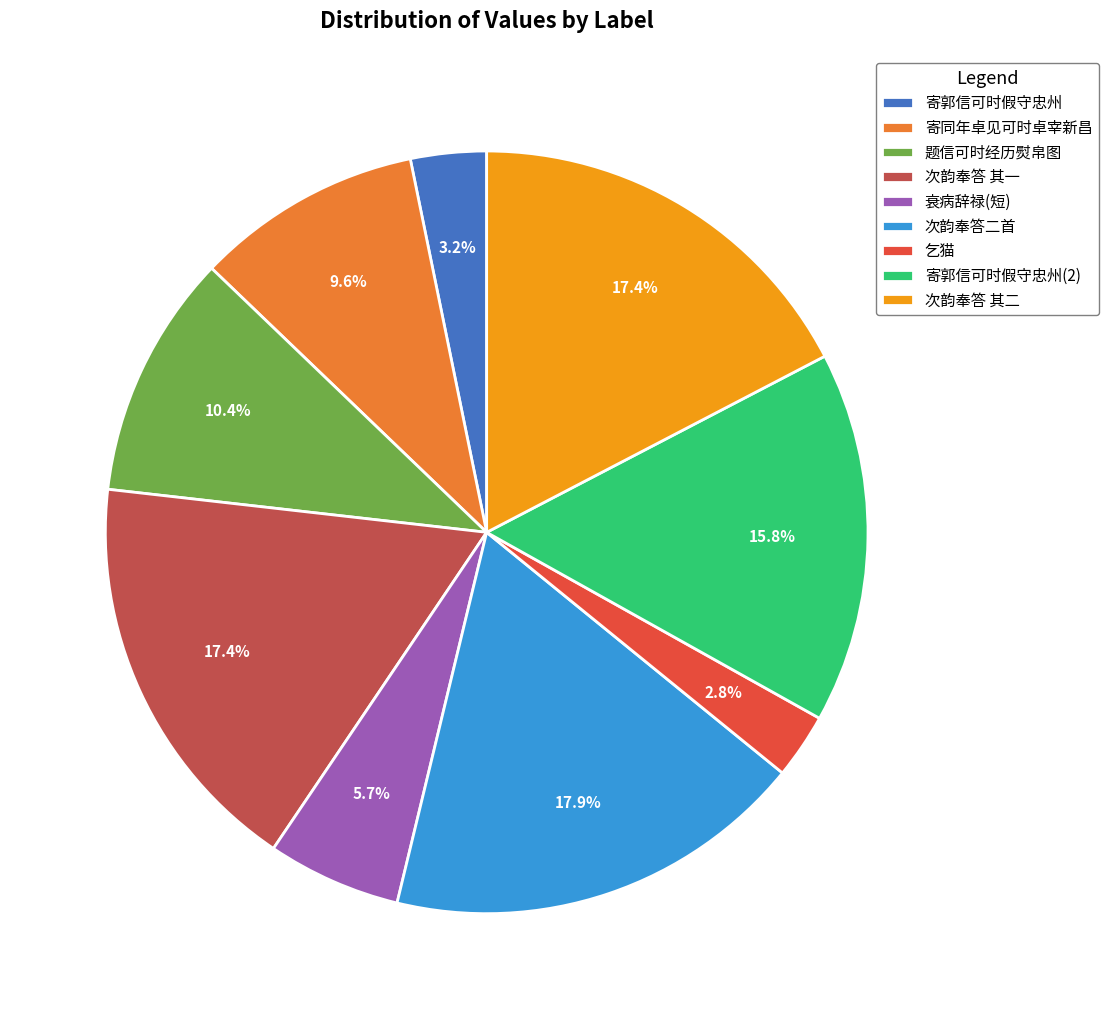

To the nearest percent, what percentage of the pie is 寄郭信可时假守忠州?

3%